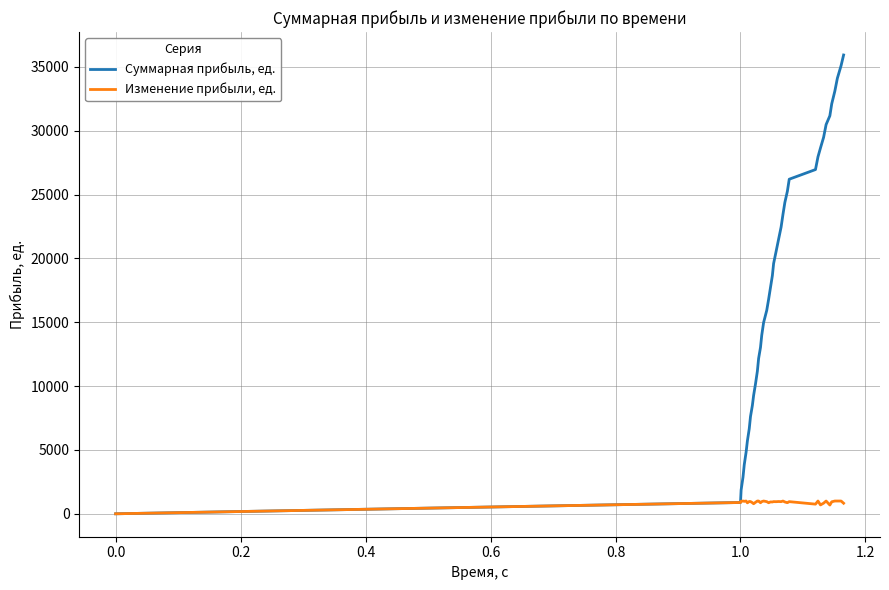

Which series has the largest total across all categories?

Суммарная прибыль, ед.